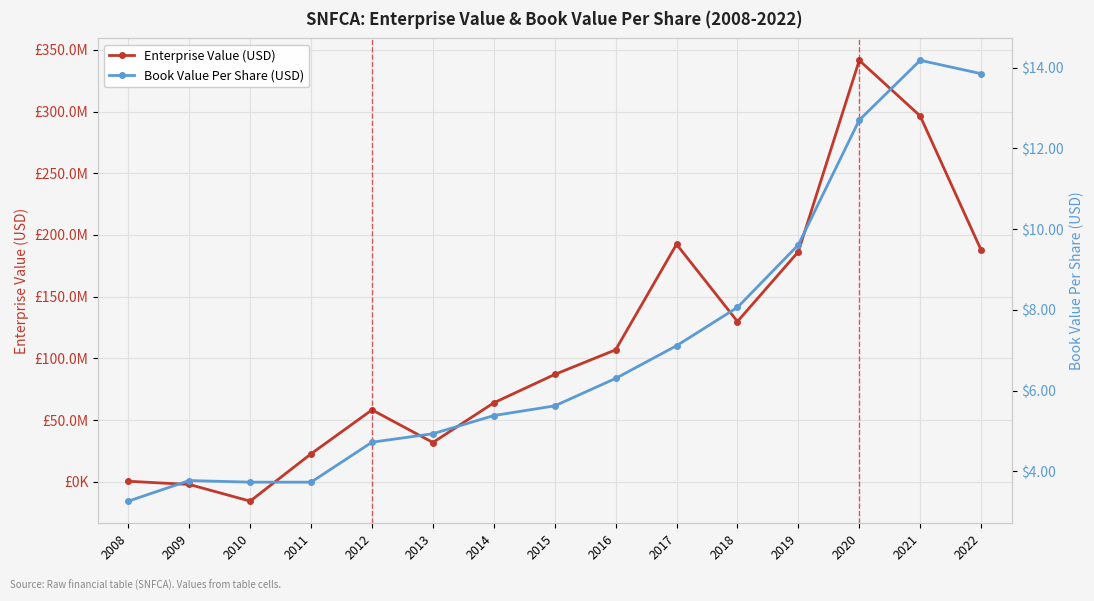

Which series has the widest spread of values?

Enterprise Value (USD)